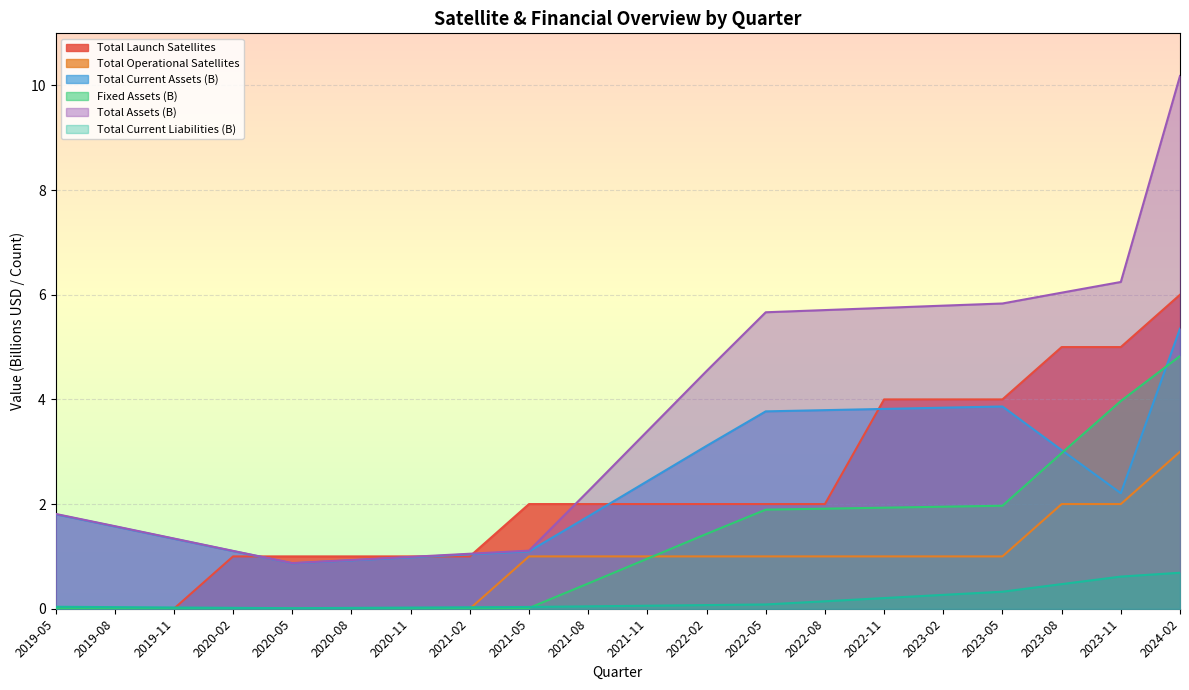

At which label is Total Current Assets (B) closest to 3?

2023-08